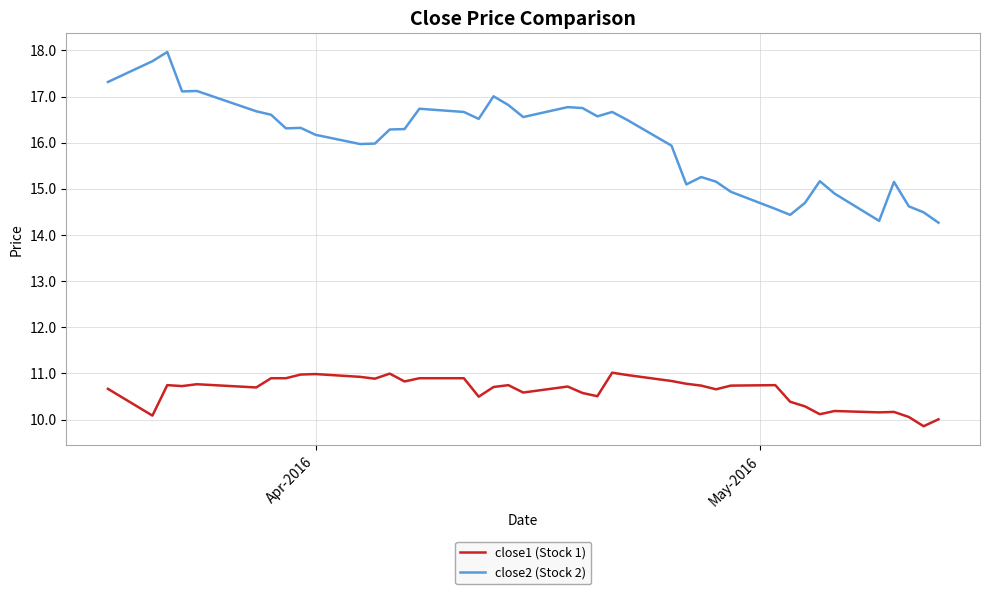

Rank the series by their maximum value, from lowest to highest.

close1 (Stock 1), close2 (Stock 2)